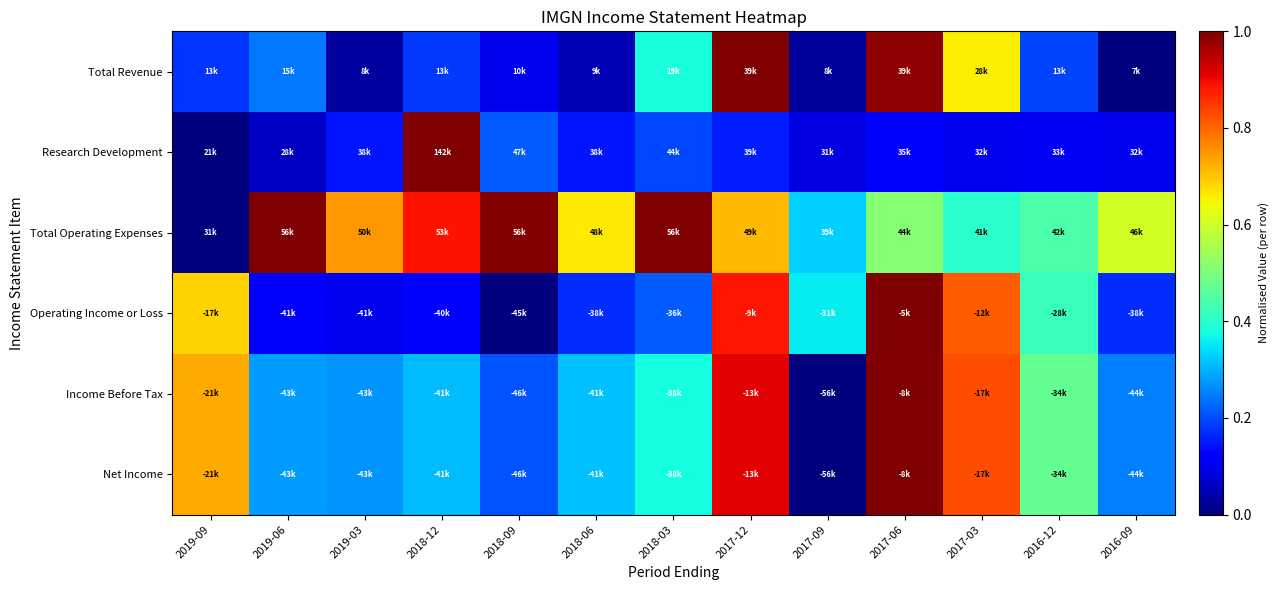

Reading left to right, extract all data points from this chart.

Total Revenue: 2019-09=0.2	2019-06=0.2	2019-03=0.0	2018-12=0.2	2018-09=0.1	2018-06=0.1	2018-03=0.4	2017-12=1.0	2017-09=0.0	2017-06=1.0	2017-03=0.7	2016-12=0.2	2016-09=0.0
Research Development: 2019-09=0.0	2019-06=0.1	2019-03=0.1	2018-12=1.0	2018-09=0.2	2018-06=0.1	2018-03=0.2	2017-12=0.2	2017-09=0.1	2017-06=0.1	2017-03=0.1	2016-12=0.1	2016-09=0.1
Total Operating Expenses: 2019-09=0.0	2019-06=1.0	2019-03=0.7	2018-12=0.9	2018-09=1.0	2018-06=0.7	2018-03=1.0	2017-12=0.7	2017-09=0.3	2017-06=0.5	2017-03=0.4	2016-12=0.4	2016-09=0.6
Operating Income or Loss: 2019-09=0.7	2019-06=0.1	2019-03=0.1	2018-12=0.1	2018-09=0.0	2018-06=0.2	2018-03=0.2	2017-12=0.9	2017-09=0.4	2017-06=1.0	2017-03=0.8	2016-12=0.4	2016-09=0.2
Income Before Tax: 2019-09=0.7	2019-06=0.3	2019-03=0.3	2018-12=0.3	2018-09=0.2	2018-06=0.3	2018-03=0.4	2017-12=0.9	2017-09=0.0	2017-06=1.0	2017-03=0.8	2016-12=0.5	2016-09=0.3
Net Income: 2019-09=0.7	2019-06=0.3	2019-03=0.3	2018-12=0.3	2018-09=0.2	2018-06=0.3	2018-03=0.4	2017-12=0.9	2017-09=0.0	2017-06=1.0	2017-03=0.8	2016-12=0.5	2016-09=0.3